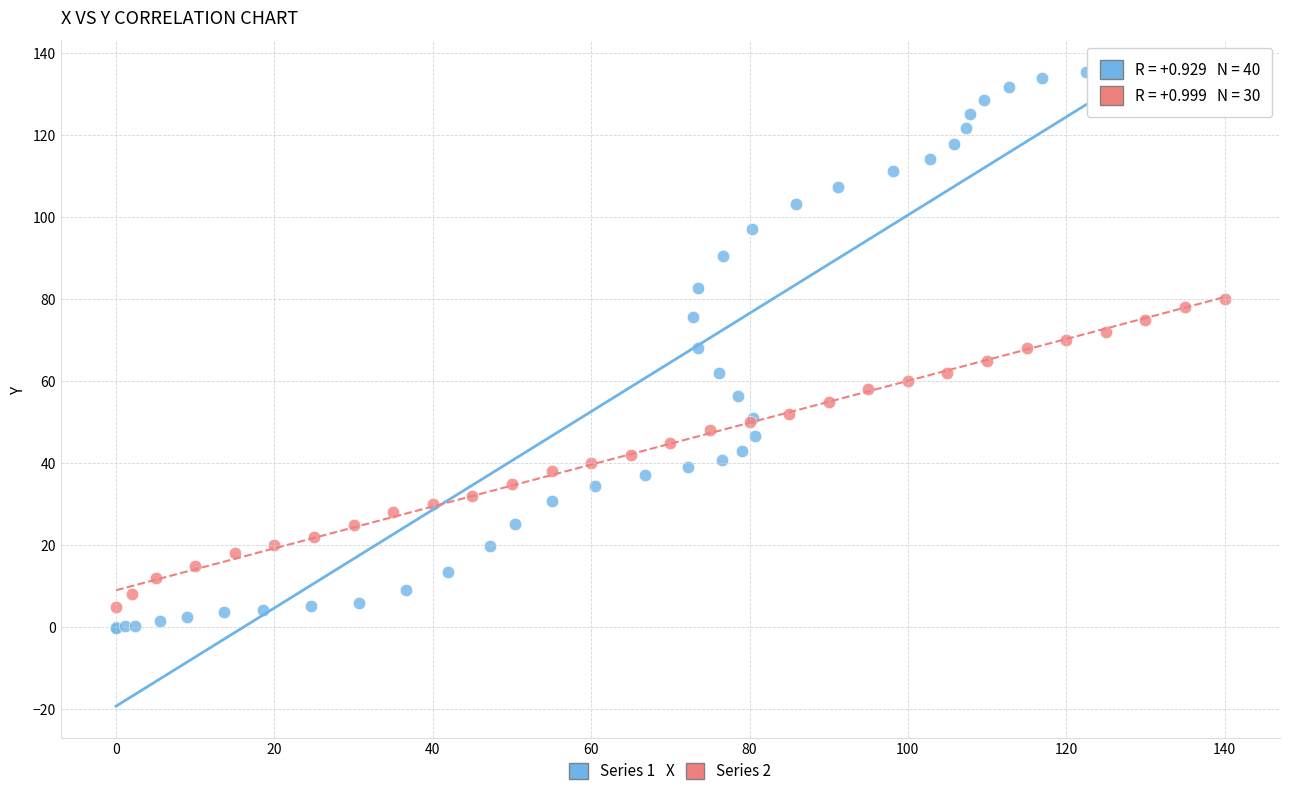

Which series has the largest Y range (max minus min)?

Series 1